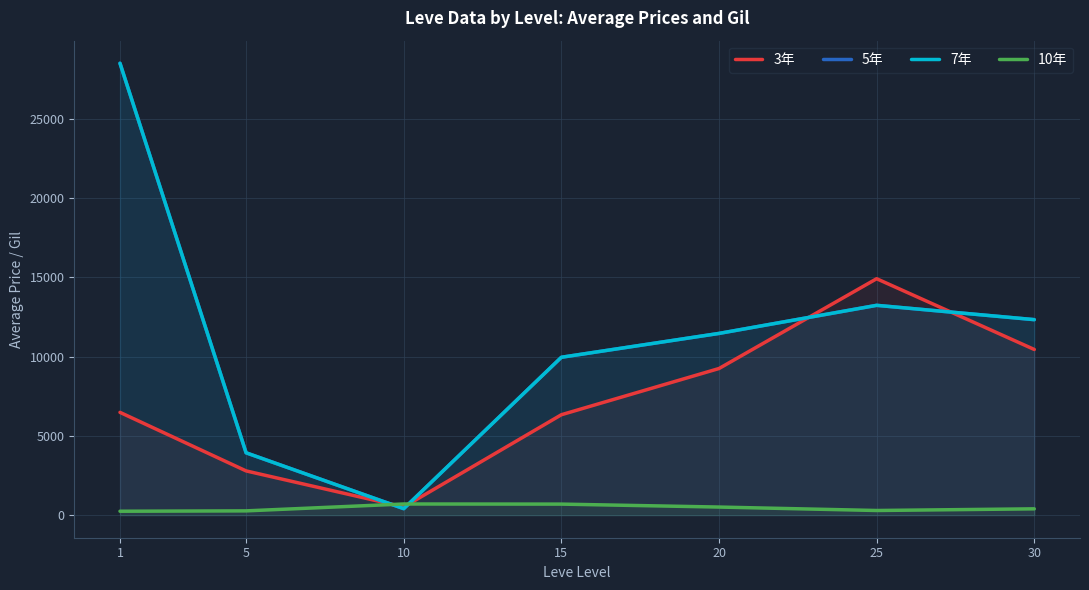

Rank the series by their maximum value, from highest to lowest.

5年, 7年, 3年, 10年